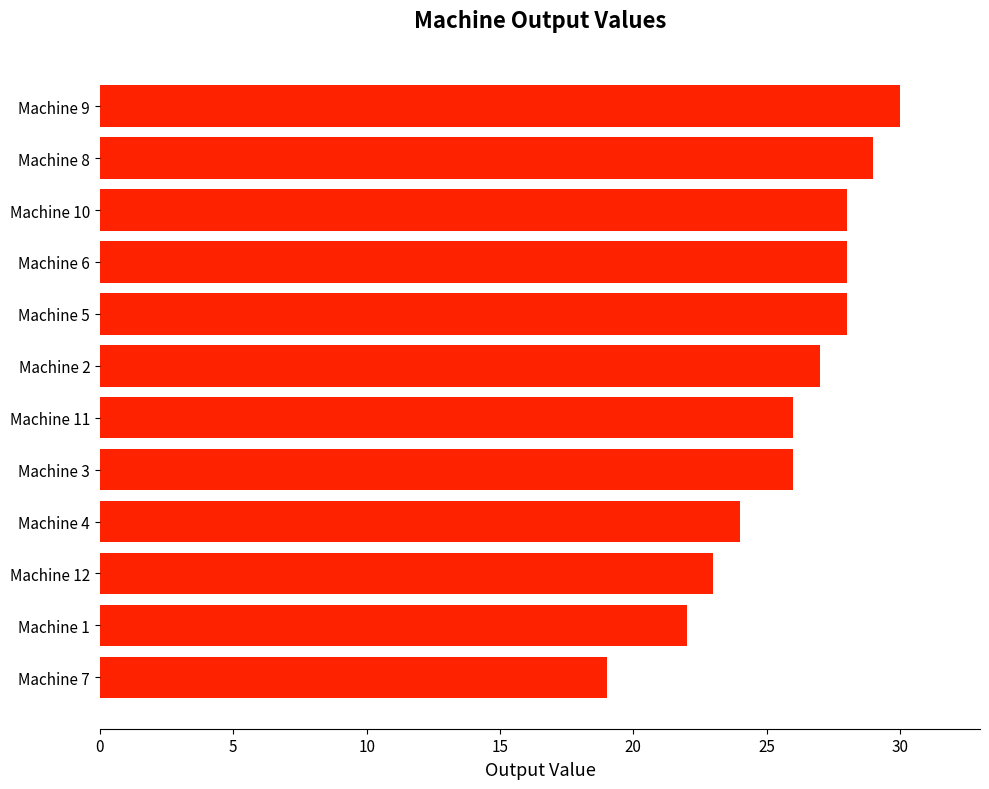

Reading bottom to top, list all the values displayed in this chart.

19	22	23	24	26	26	27	28	28	28	29	30